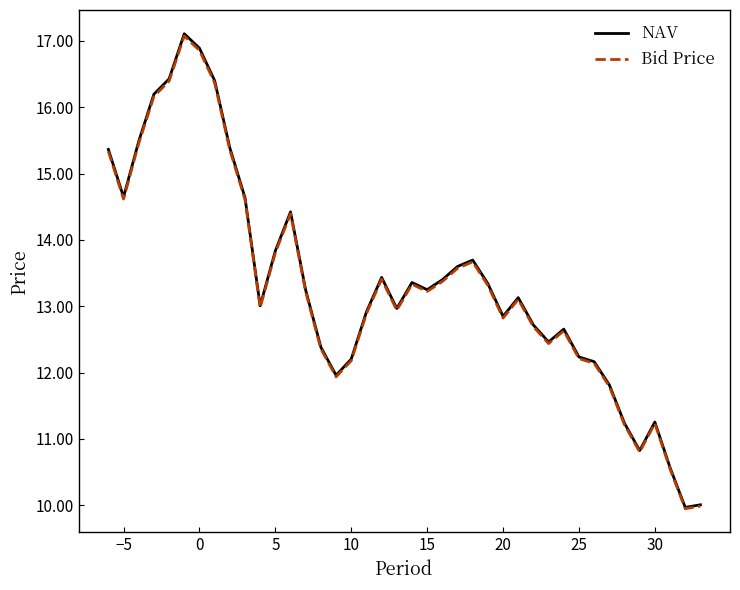

What is the minimum value for Bid Price?

9.9